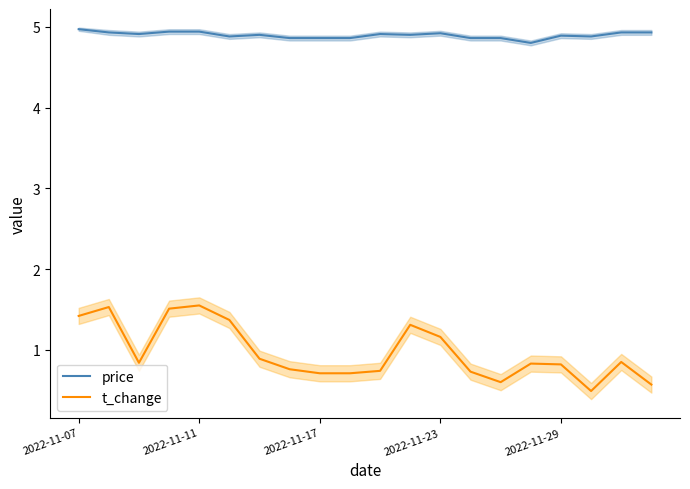

List the series in order of their overall mean, lowest first.

t_change, price